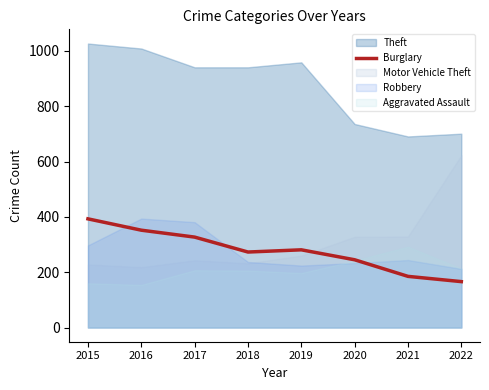

Is it true that Burglary equals 380 at 2019?

False